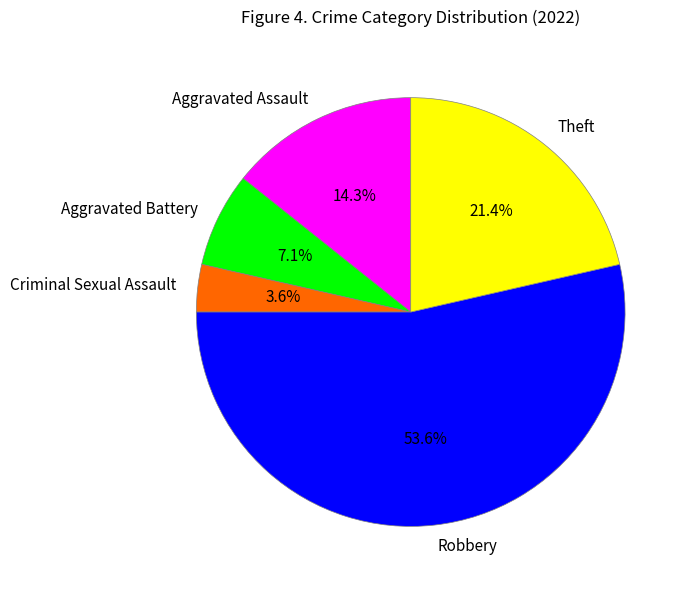

How many segments does this pie chart have?

5